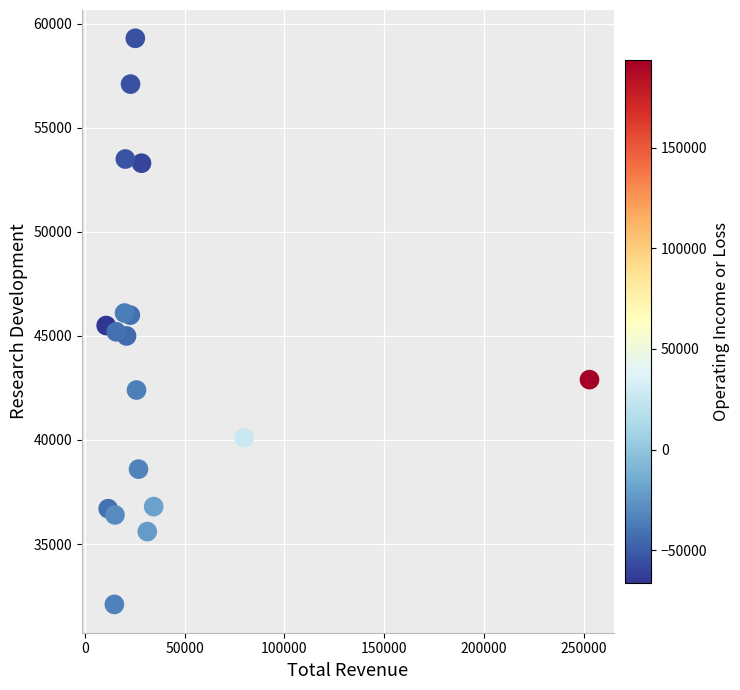

What is the range of X values (max minus min)?

242300